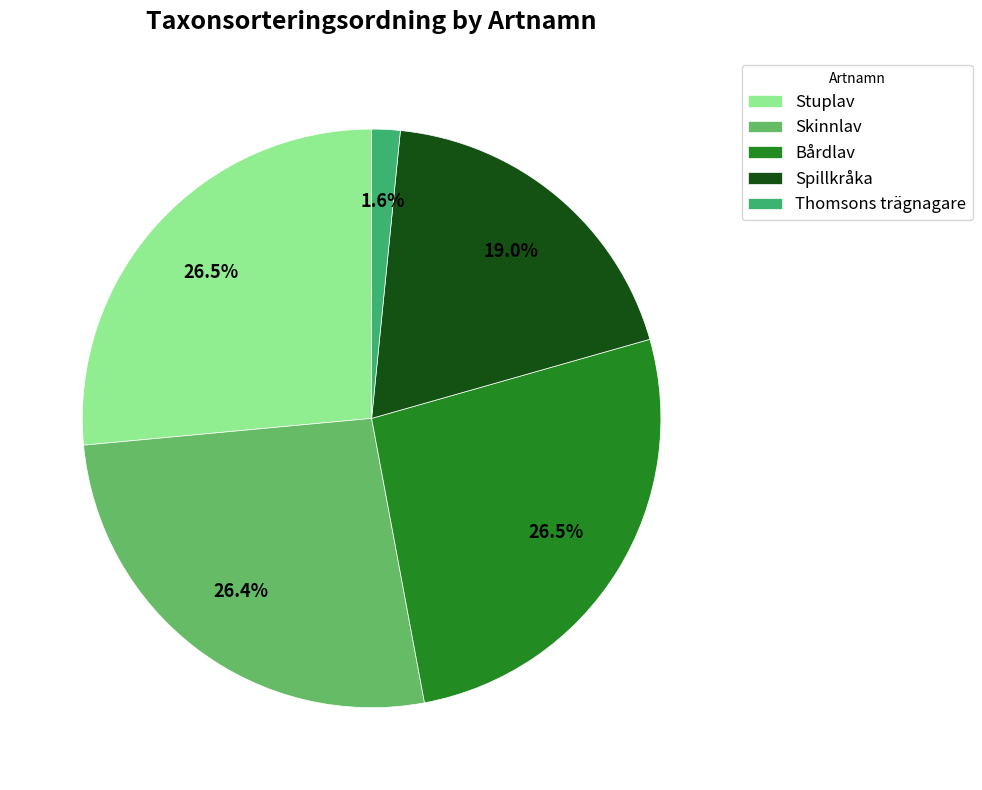

Which category has the smallest portion of the pie?

Thomsons trägnagare